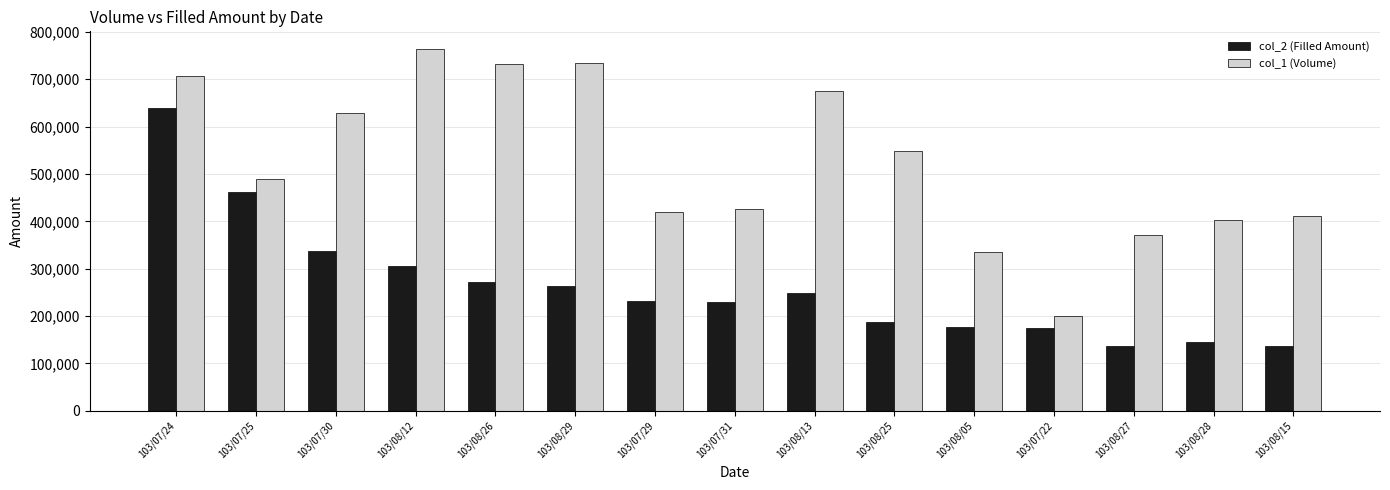

True or false: col_2 (Filled Amount) has a value of 462030 at 103/07/25.

True